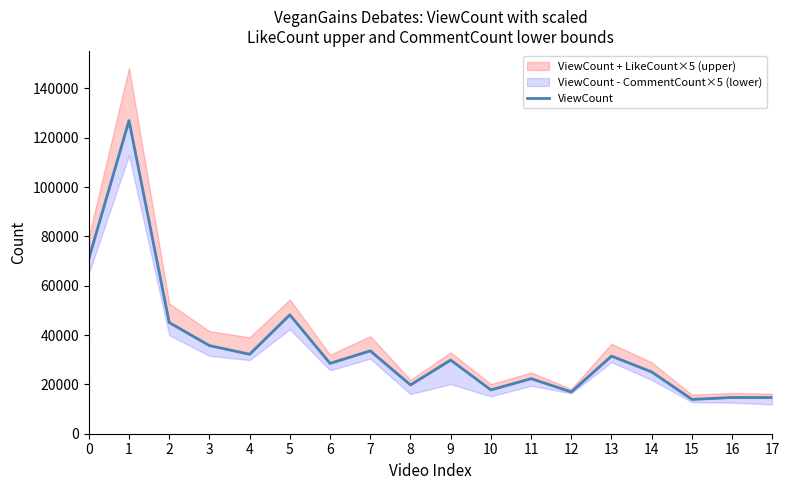

What is the ratio of the value at 0 to the value at 13?

2.3